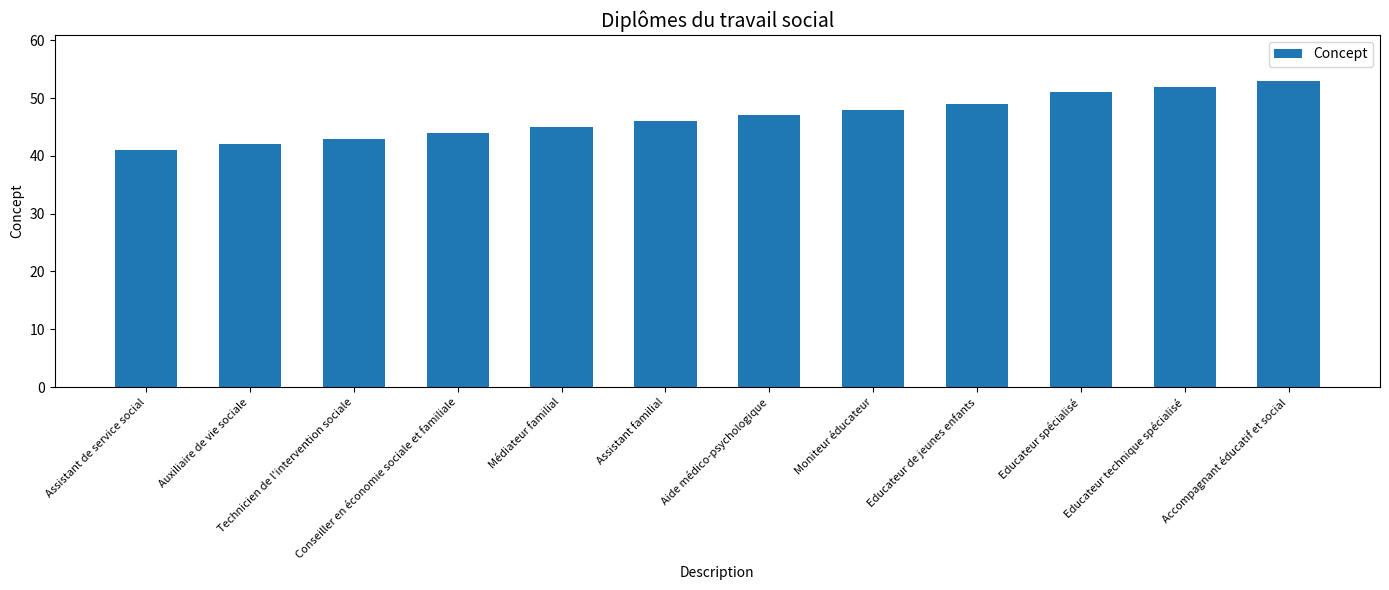

What is the value of the 11th bar from the left?

52